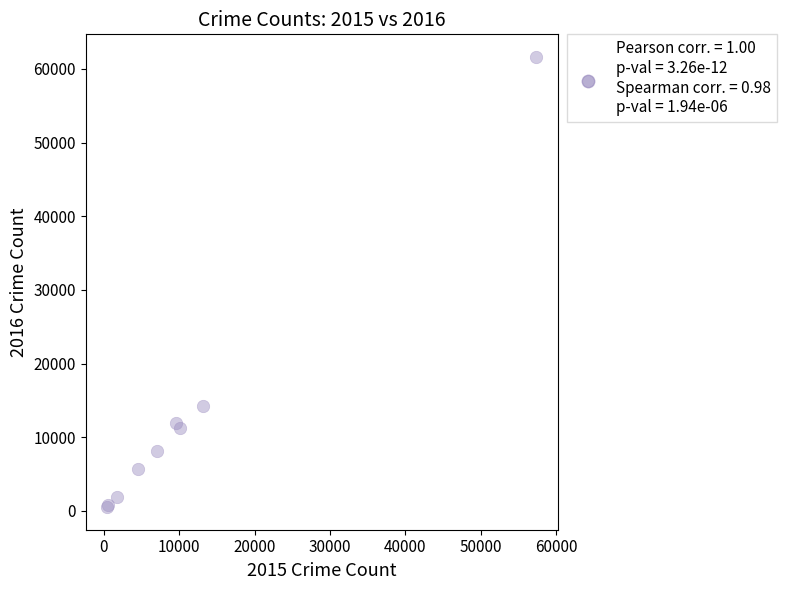

What Y value in the scatter plot is closest to 31069?

14289